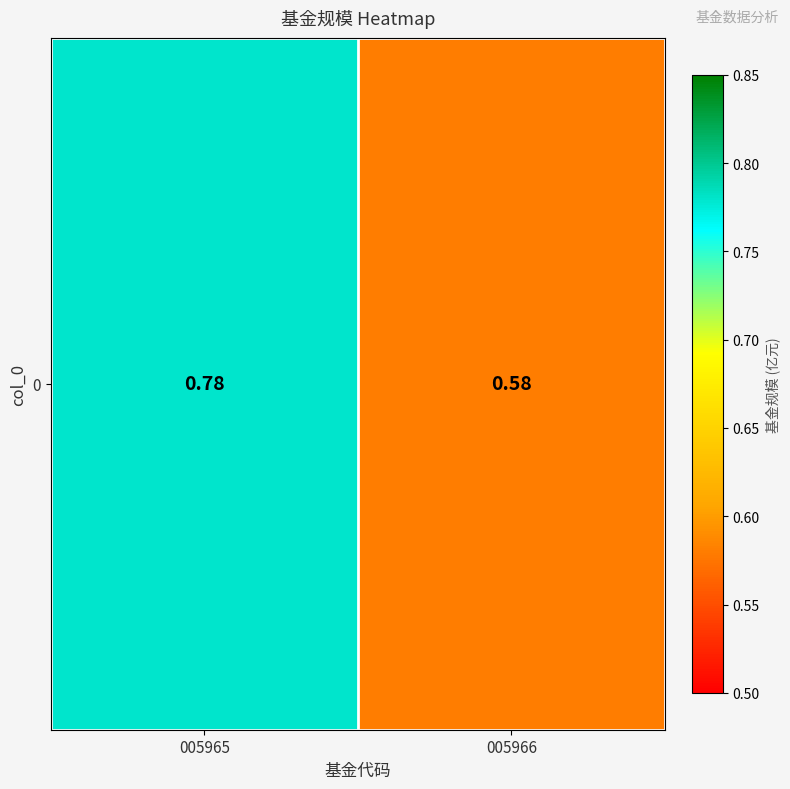

What is the difference between the maximum and minimum values?

0.2